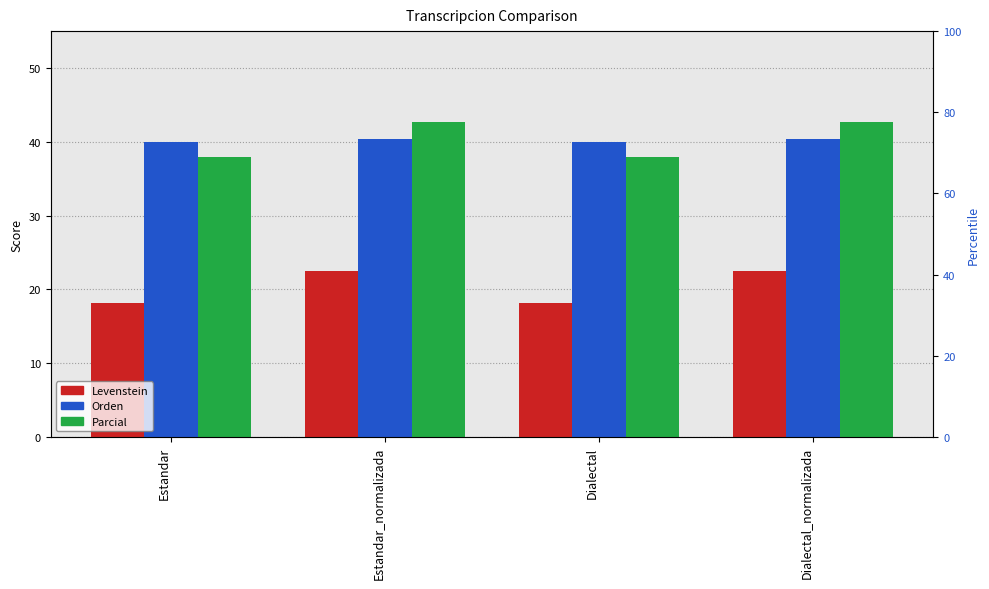

What is the sum of the Orden values at Dialectal_normalizada and Dialectal?

80.3